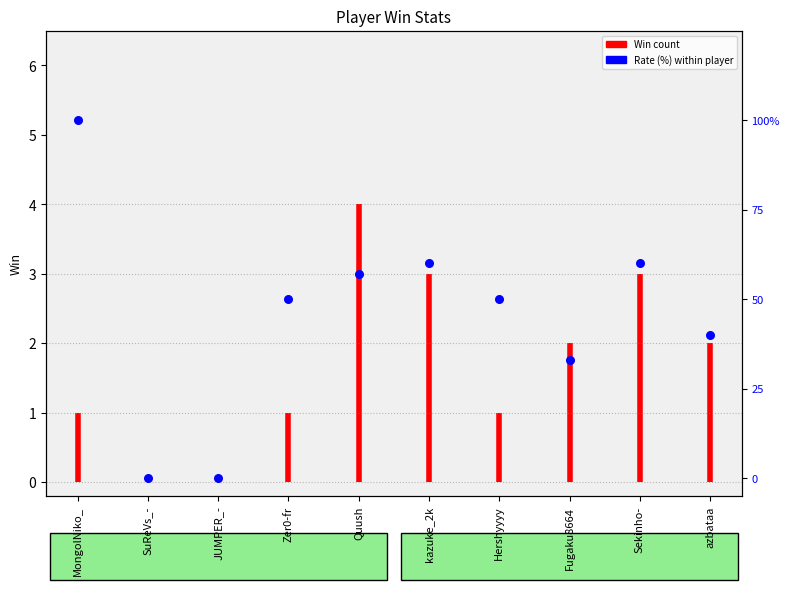

Approximately how many times larger is the value at Zer0-fr compared to MongolNiko_?

0.5